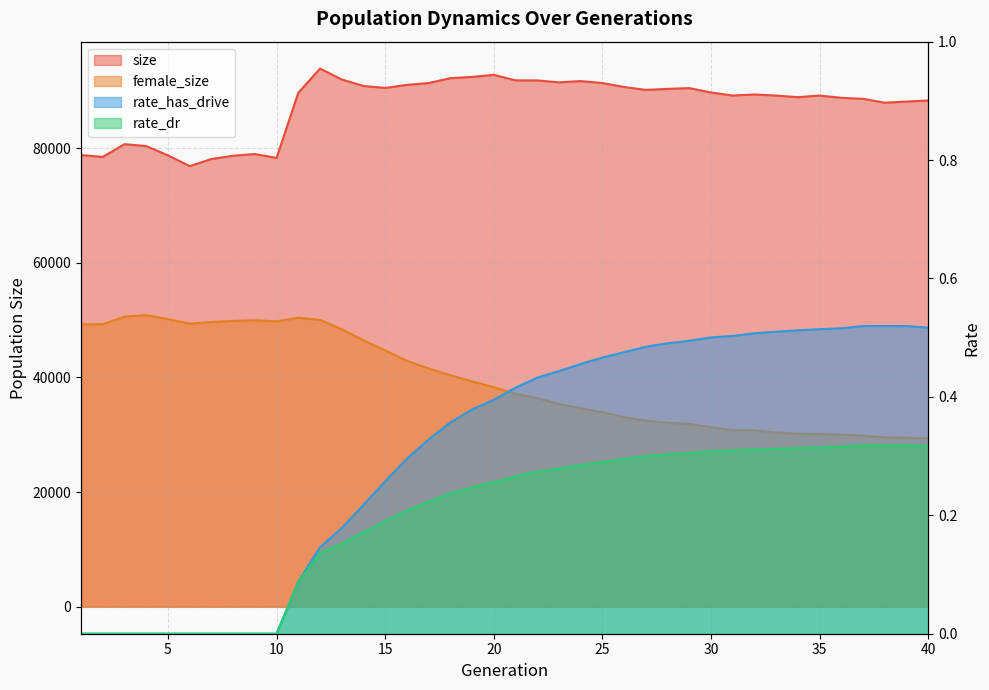

Which series changed the most between 18 and 35?

female_size